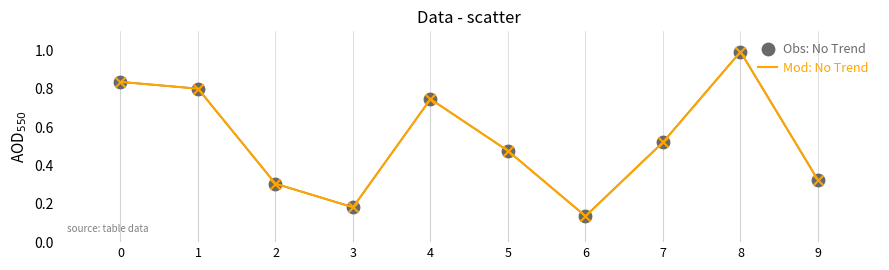

What is the difference between the maximum and minimum values?

0.9